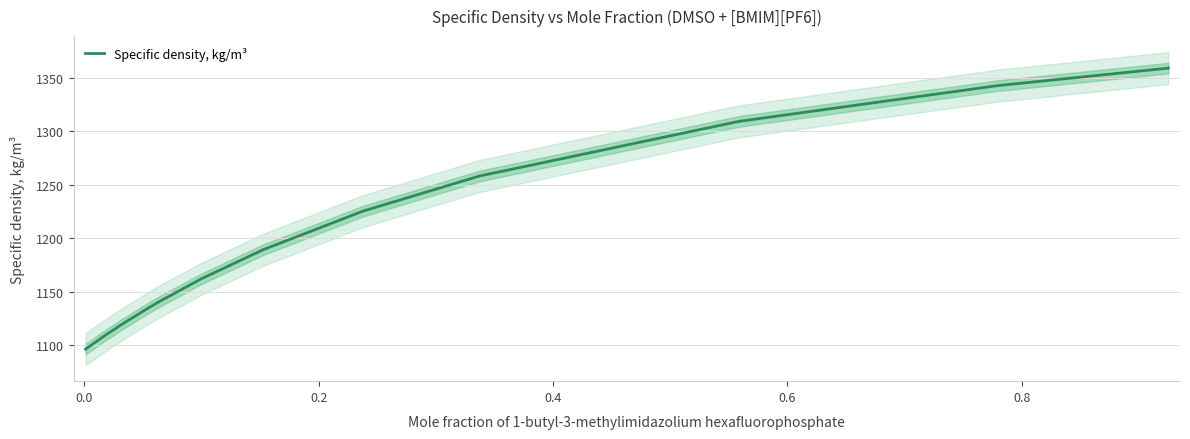

Does the chart display data point markers on the line(s)?

No